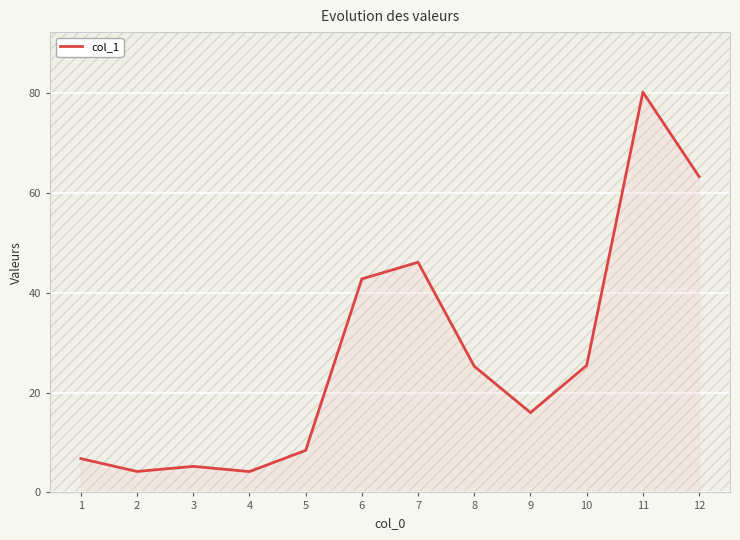

Is it true that the value at 5 is 13.4?

False